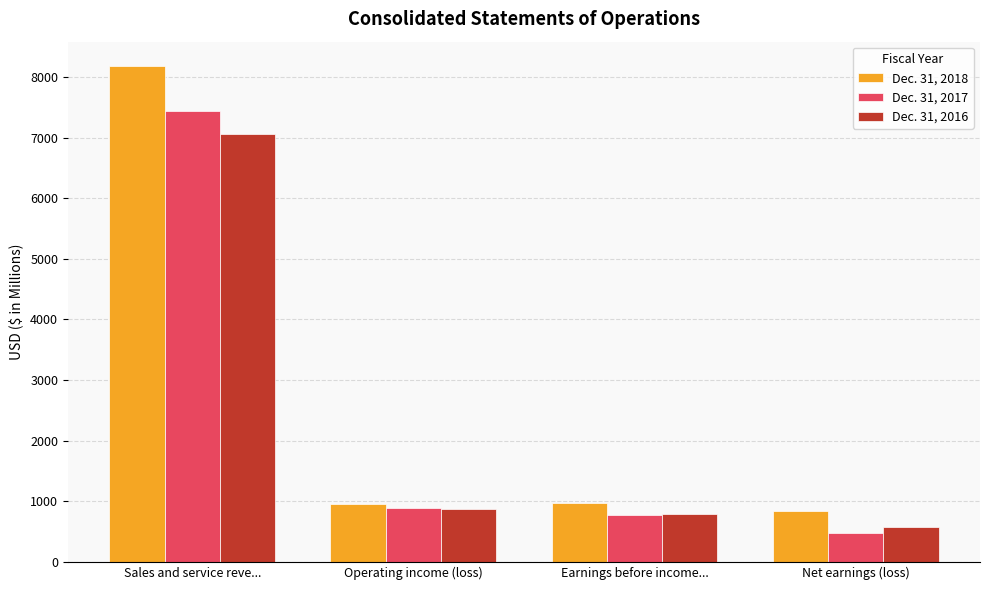

Is it true that Dec. 31, 2016 equals 7068 at Sales and service reve...?

True